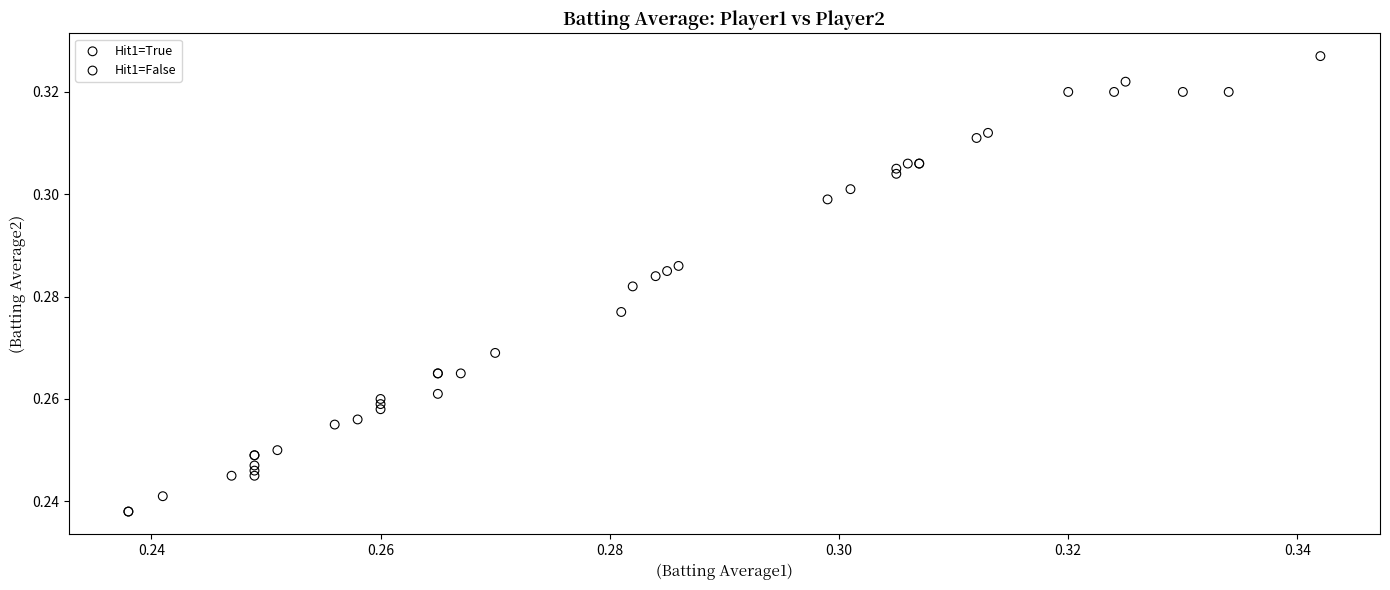

Which series has the largest Y range (max minus min)?

Hit1=True